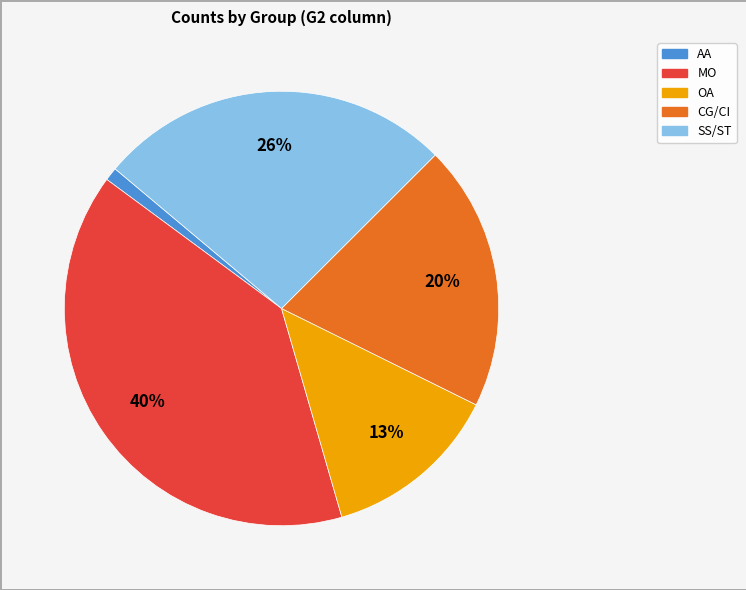

Which has a higher value, MO or AA?

MO